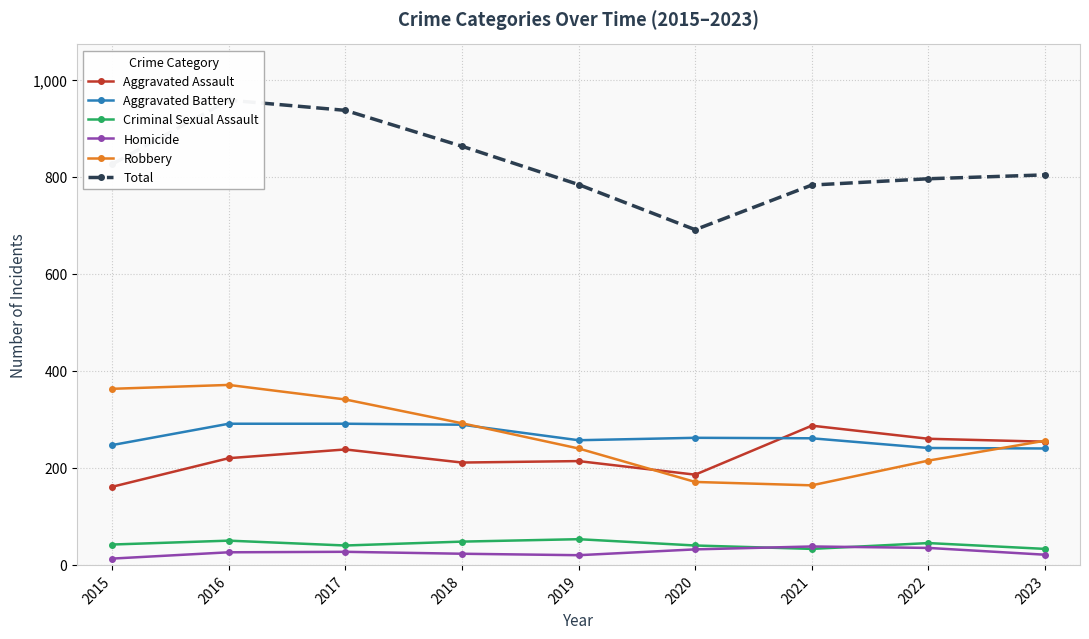

What is the difference between the highest and lowest values at 2022?

761